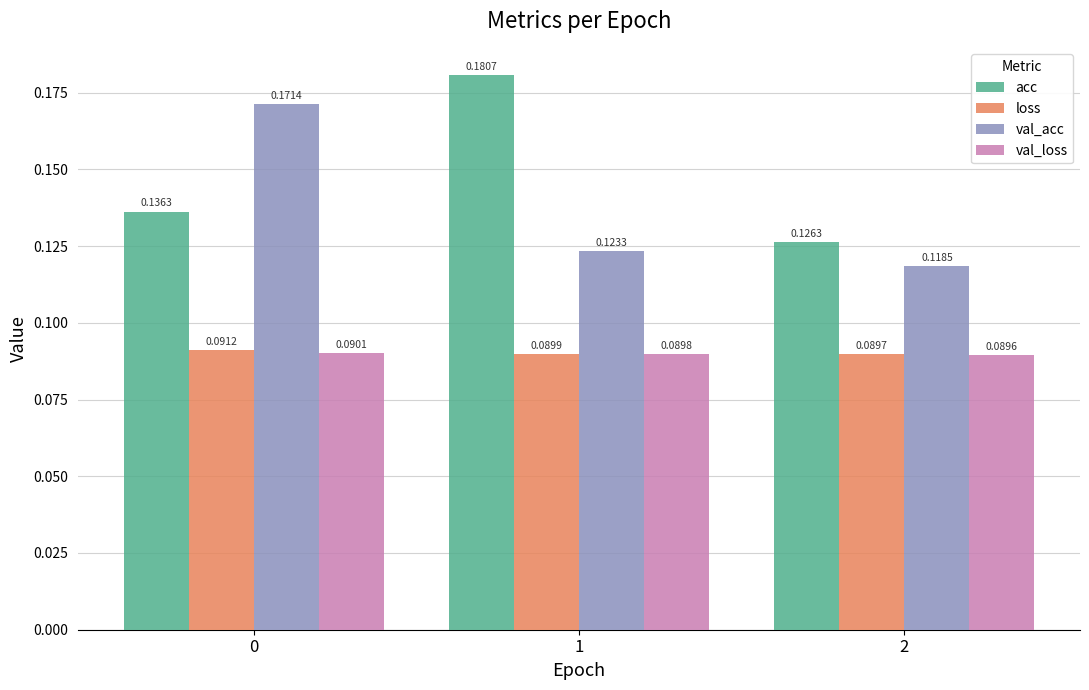

What is the sum of all acc values?

0.4